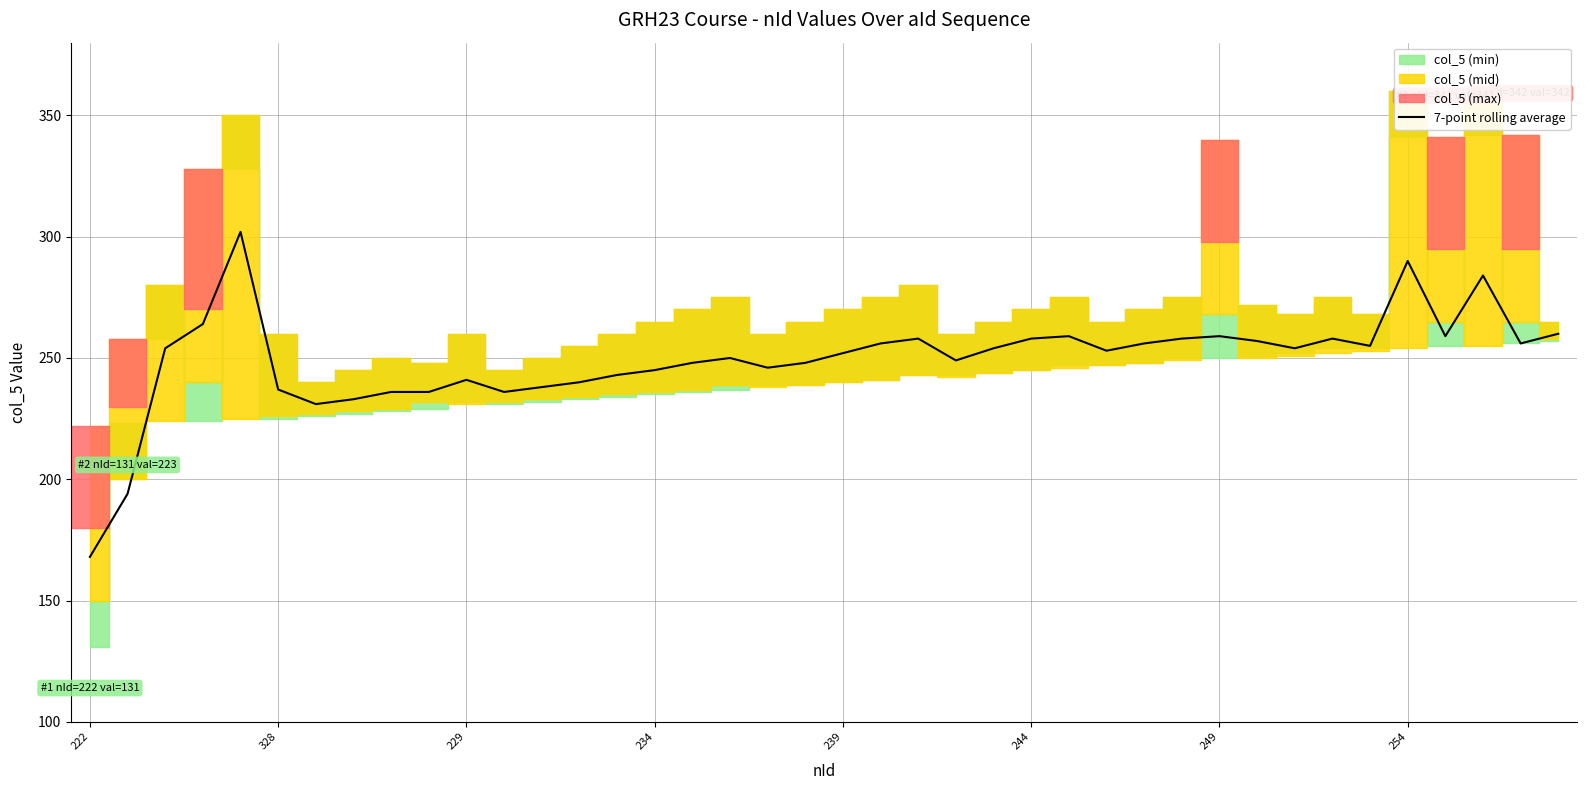

Which label corresponds to the smallest value in the chart?

222